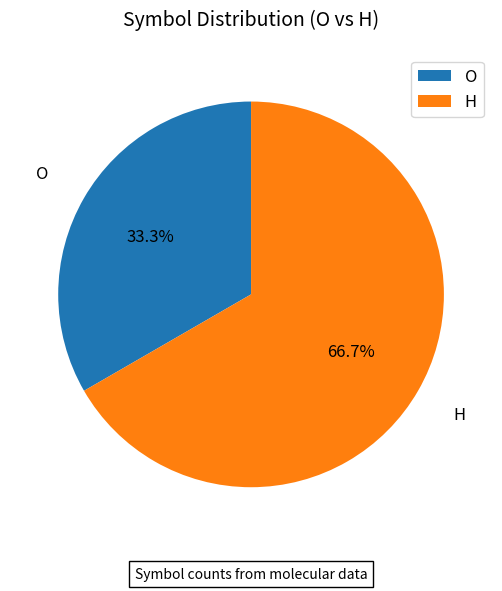

Rank the categories by value from highest to lowest.

H, O